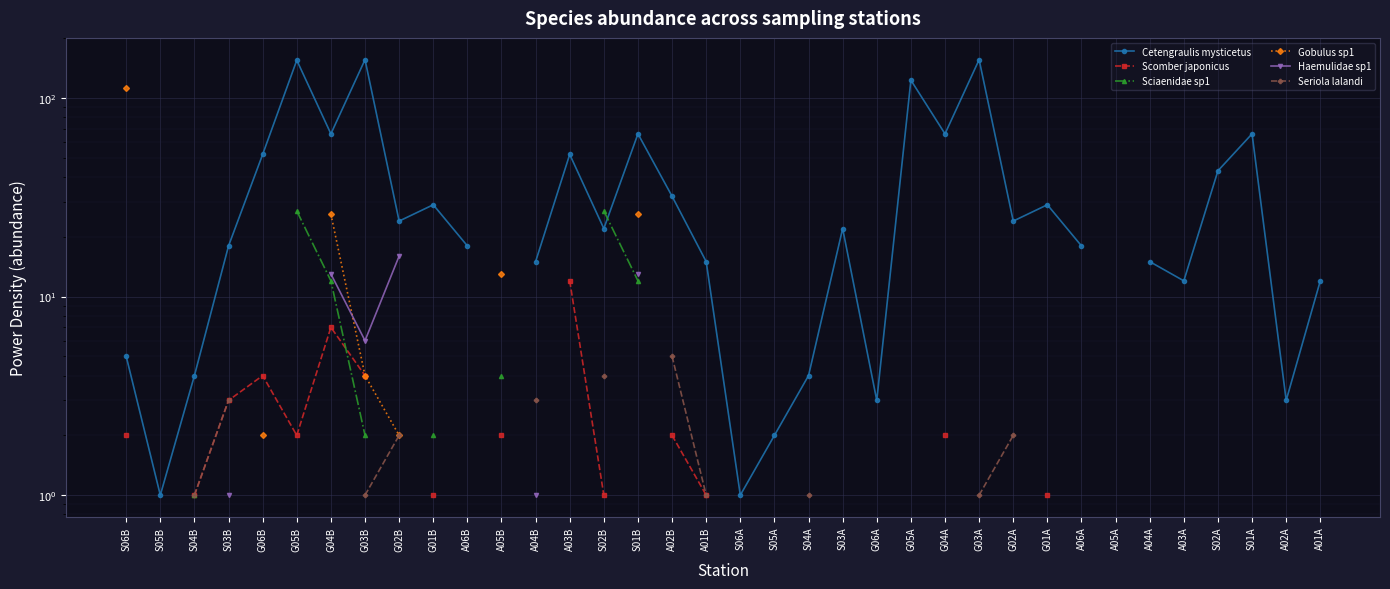

Which series has the widest spread of values?

Cetengraulis mysticetus